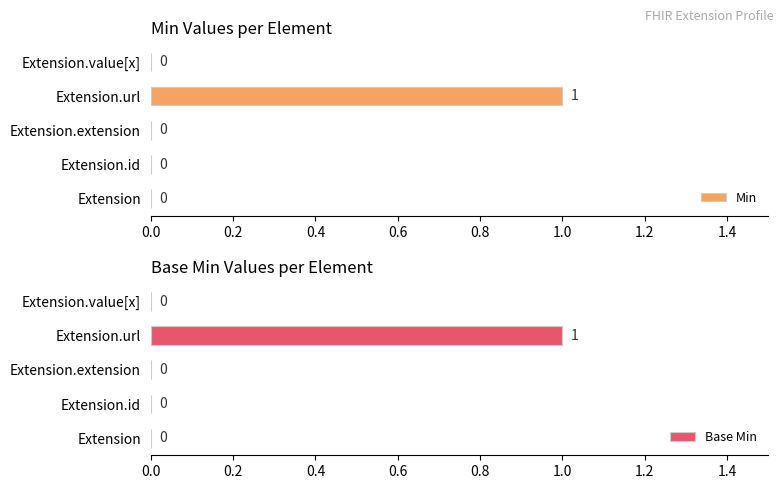

How many Min values are between 0 and 1?

5